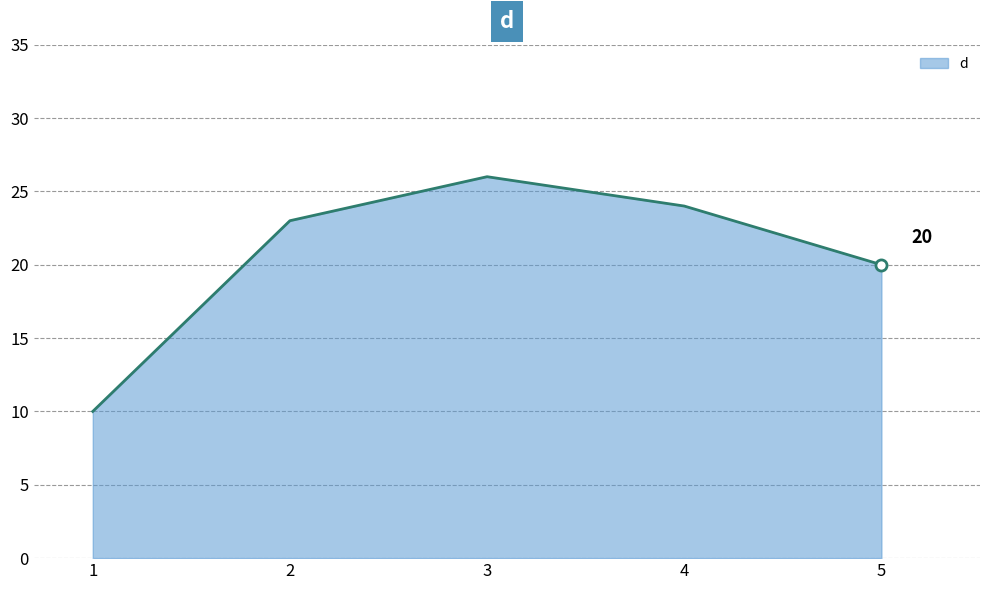

Where is the first local maximum?

3